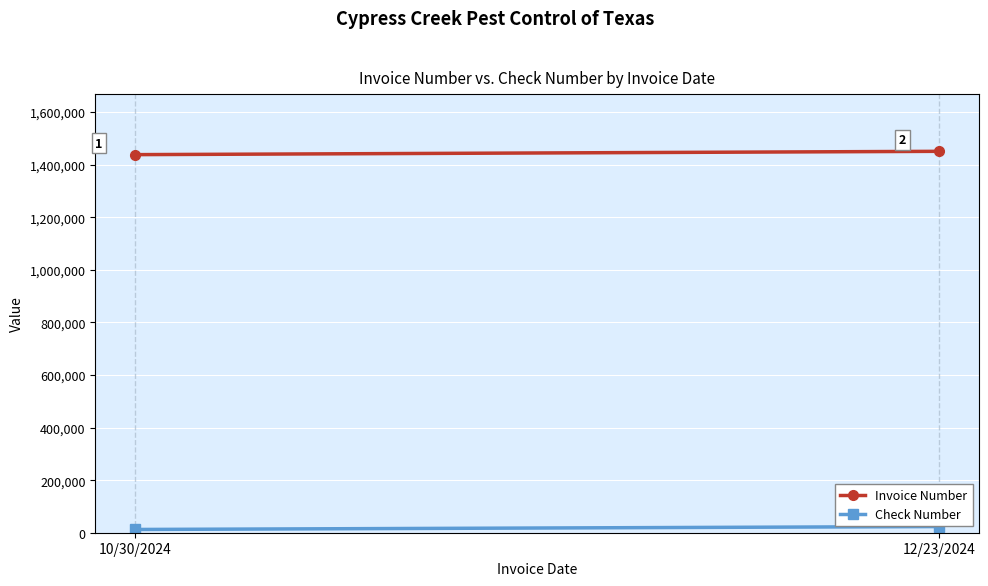

What is the highest value of the Check Number series?

23456